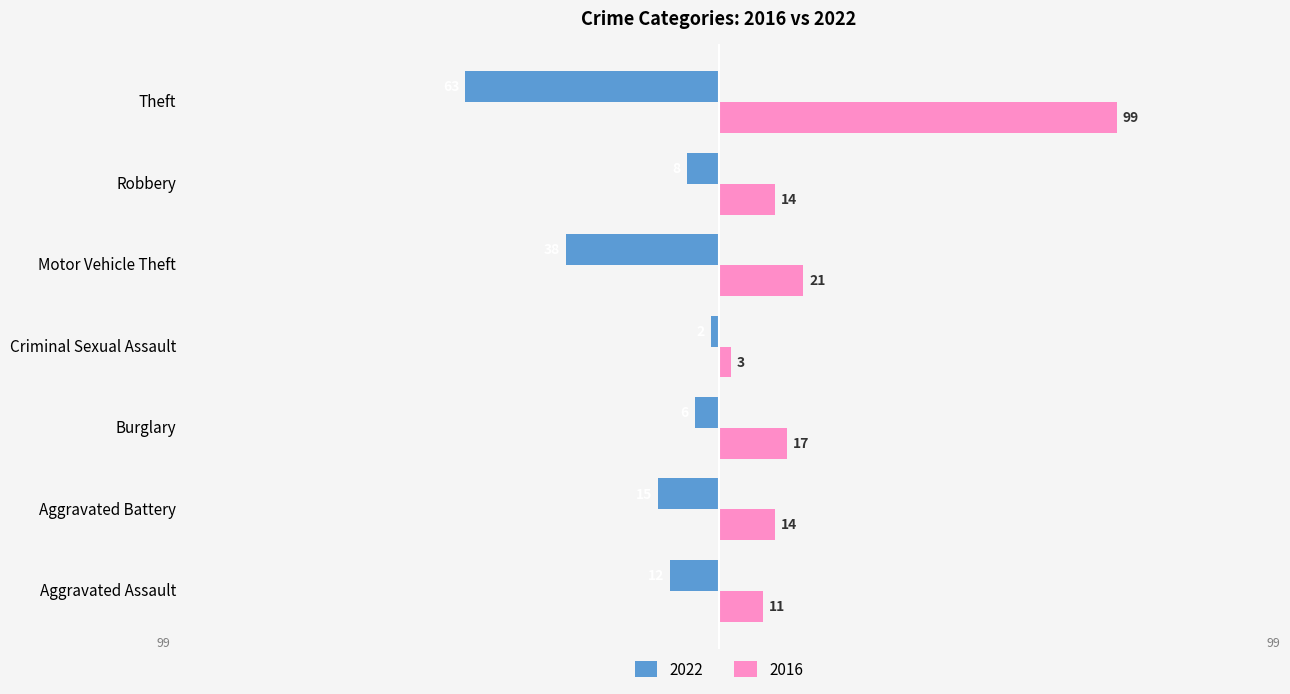

What is the spread (max minus min) of values at Aggravated Assault?

23